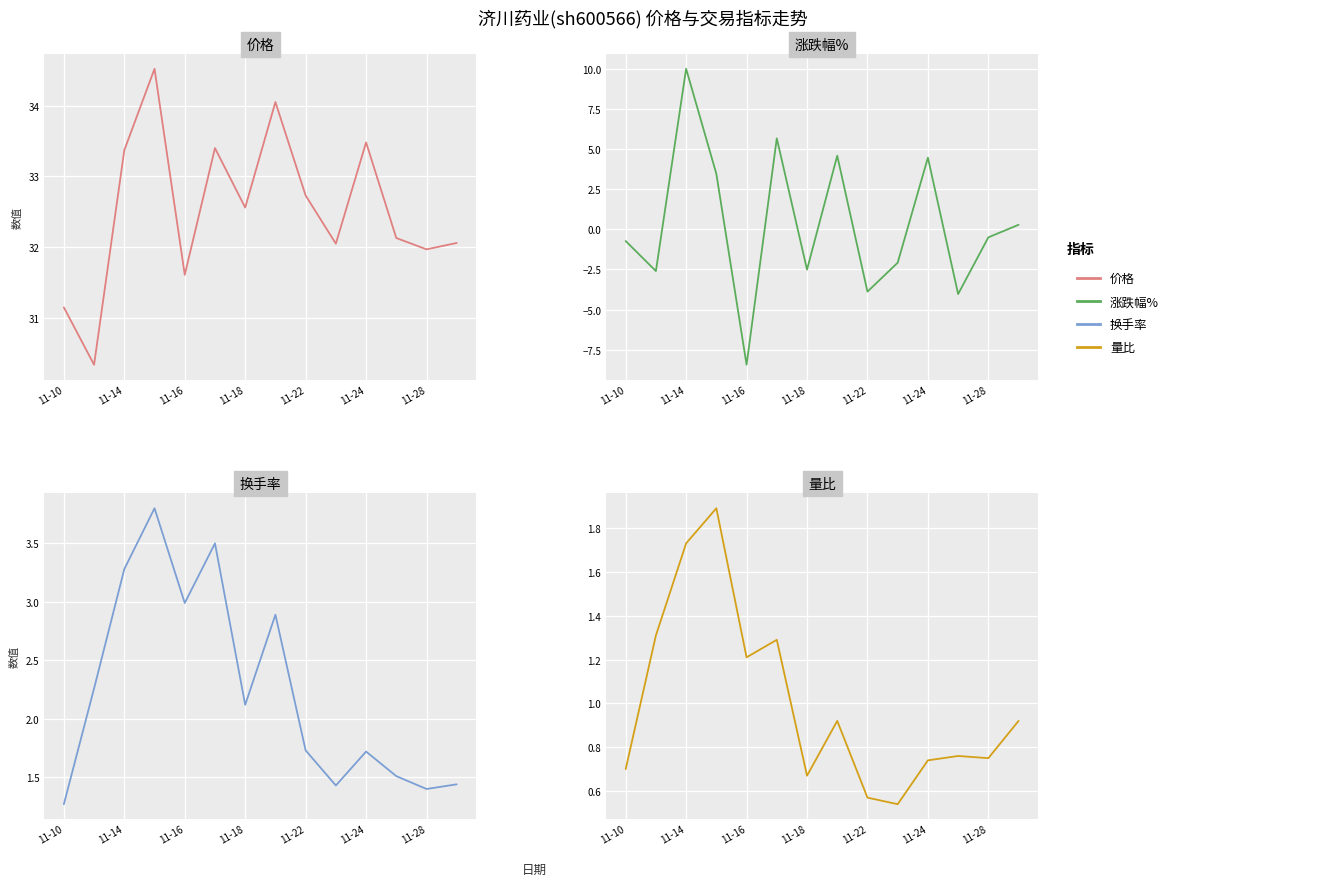

What is the sum of all 量比 values?

14.0